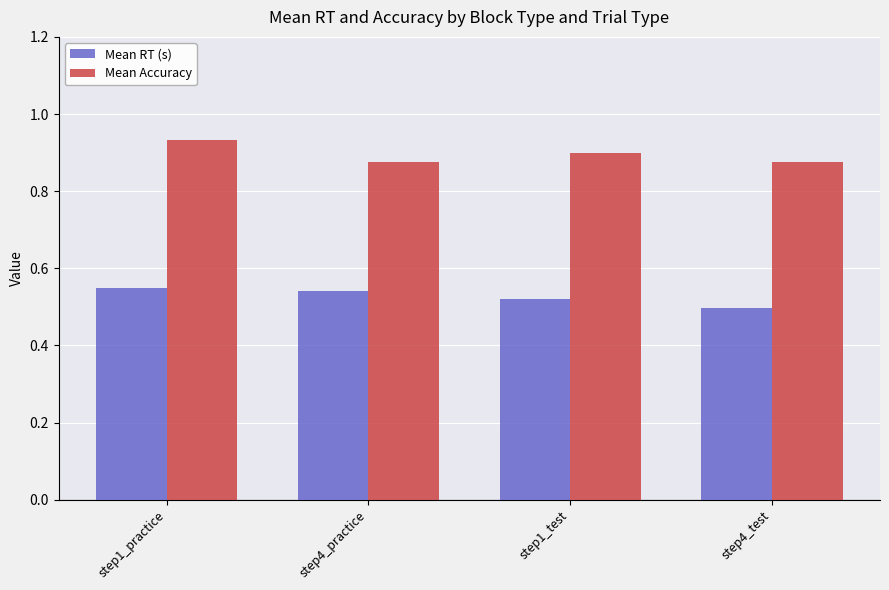

What is the sum of the Mean Accuracy values at step4_test and step1_practice?

1.8